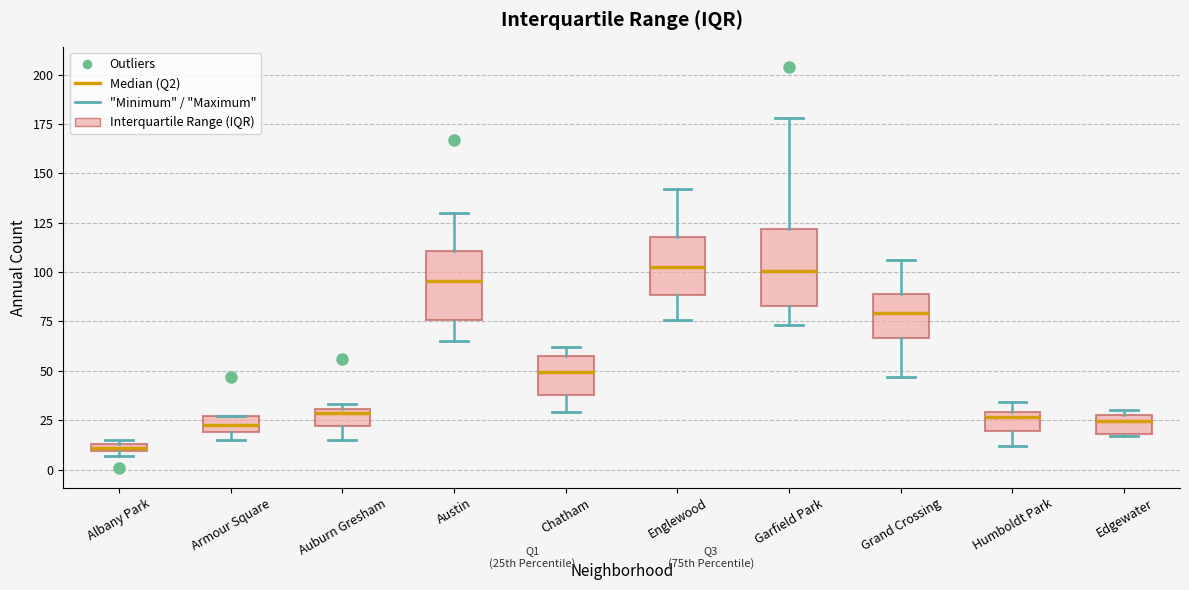

Which box's median line is the lowest?

Albany Park